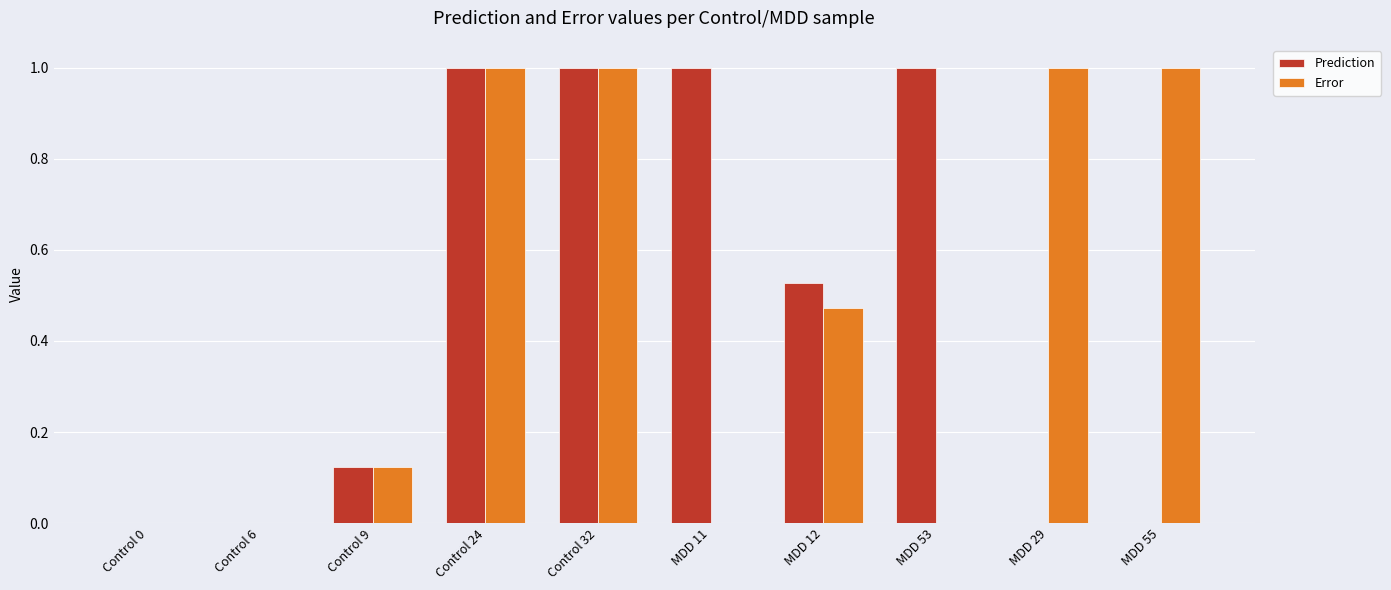

How many groups of bars are there?

10